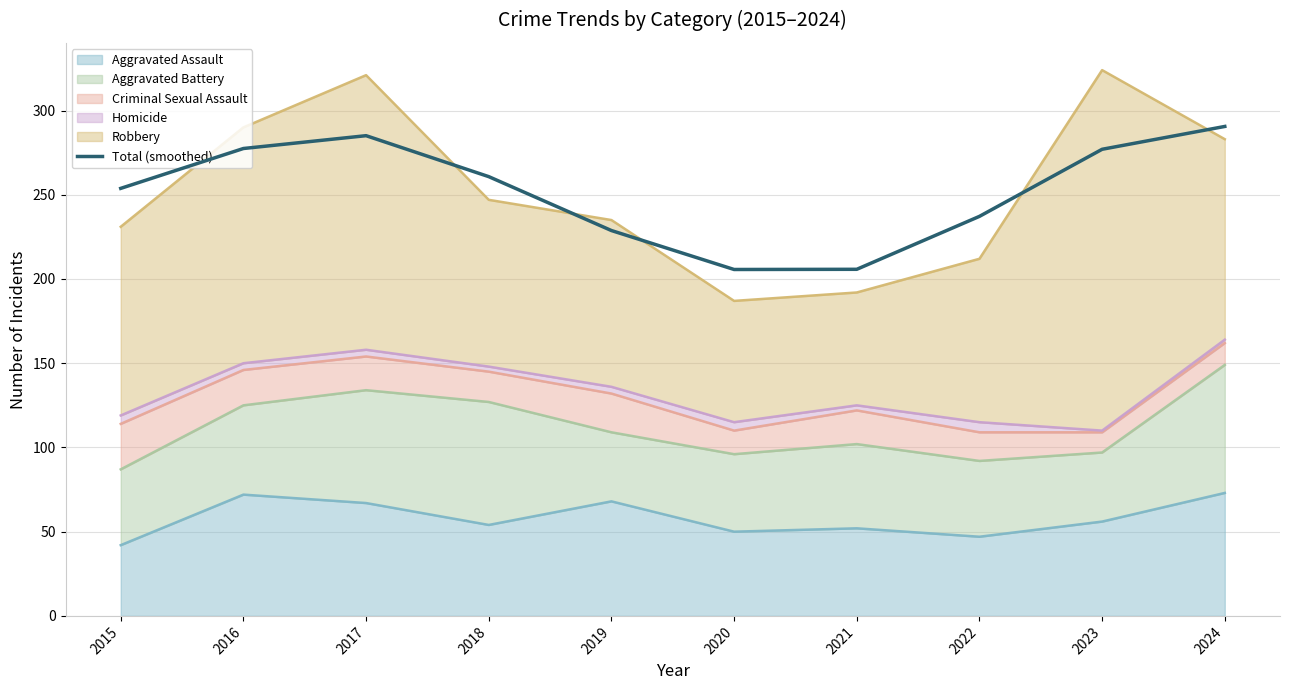

True or false: the data has more than 2 interior local peaks.

False